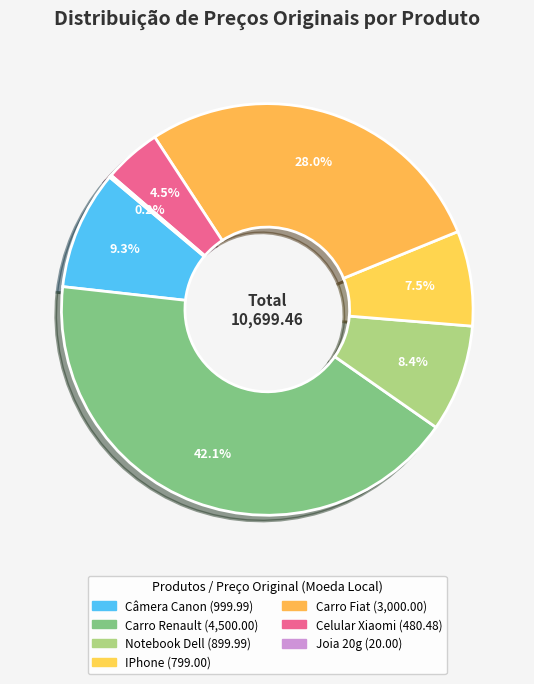

What is the change in value from Carro Fiat to Joia 20g?

-2980.0